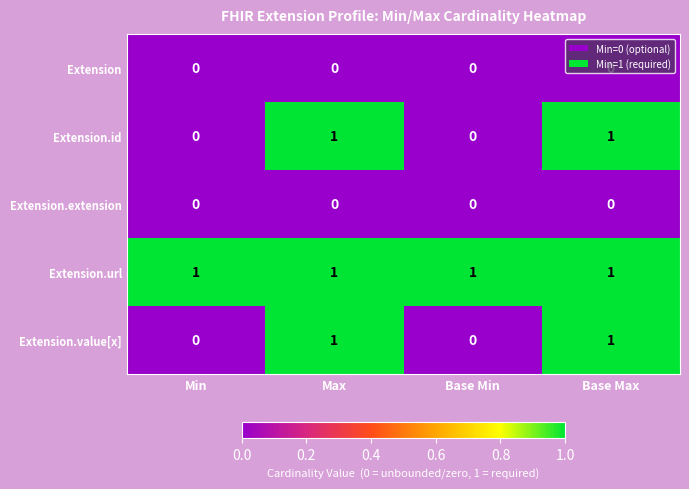

Is it true that Extension.url equals 1 at Min?

True